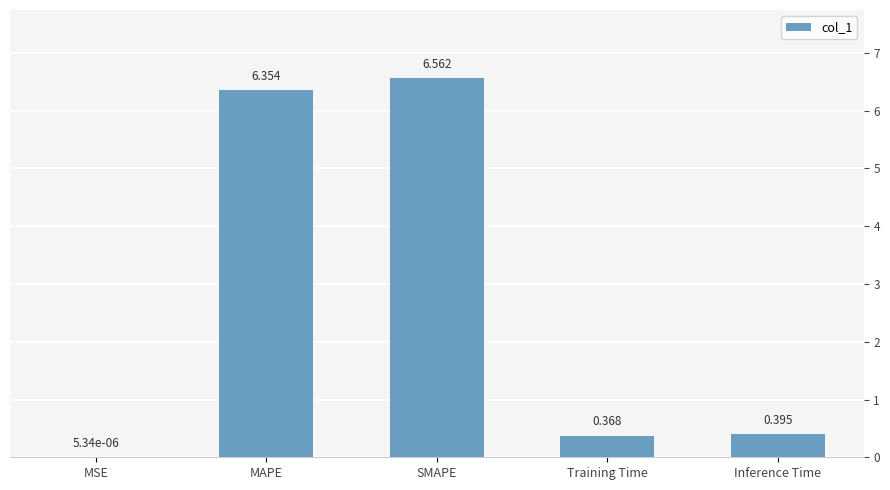

How many categories are shown in the chart?

5